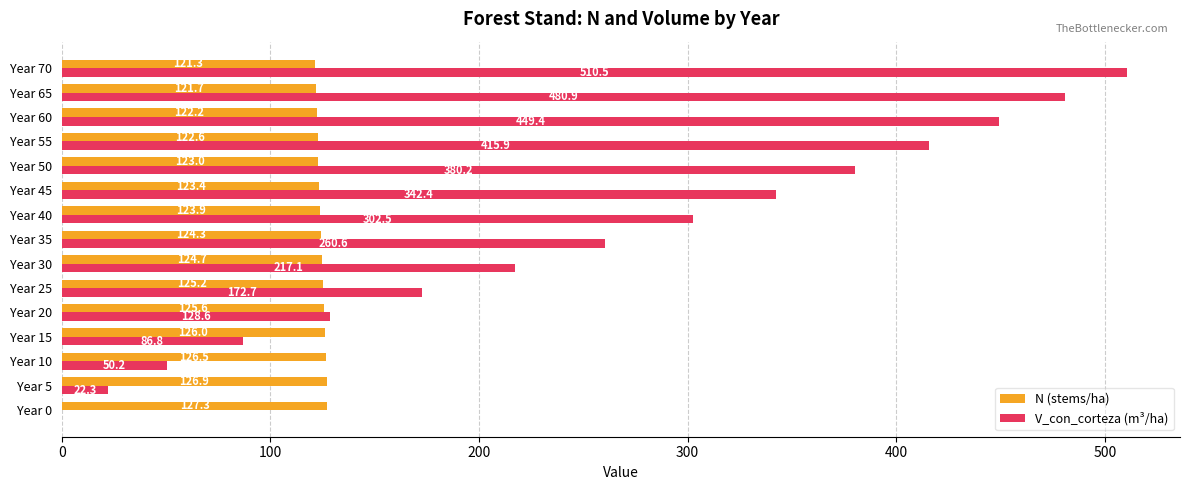

What is the approximate value of N (stems/ha) at Year 25?

125.2